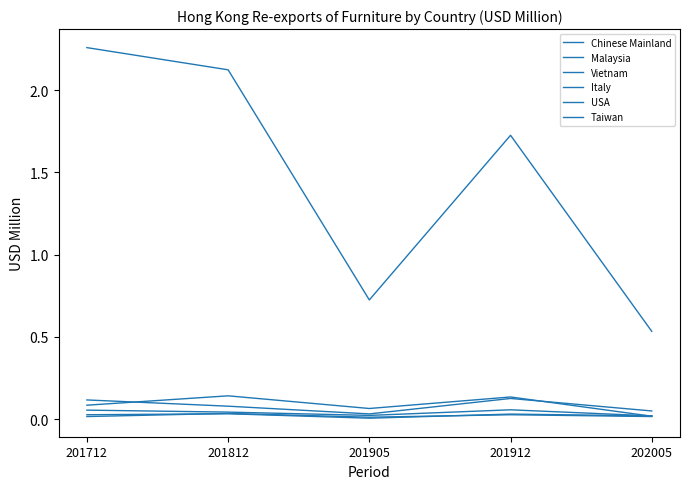

Does the chart have visible grid lines?

No